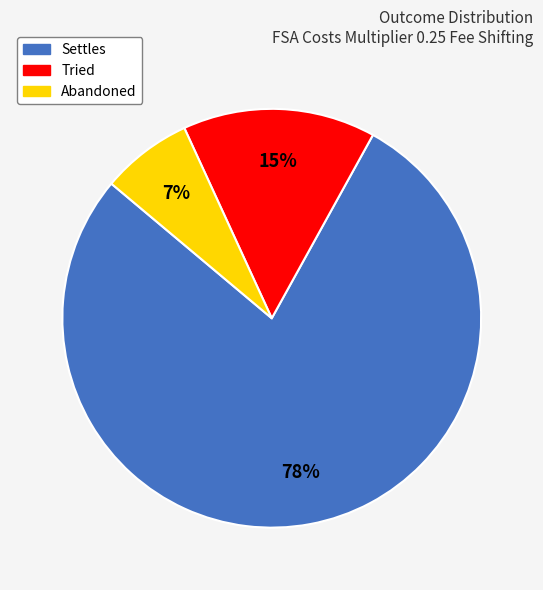

Is the sum of Abandoned and Tried greater than half?

No